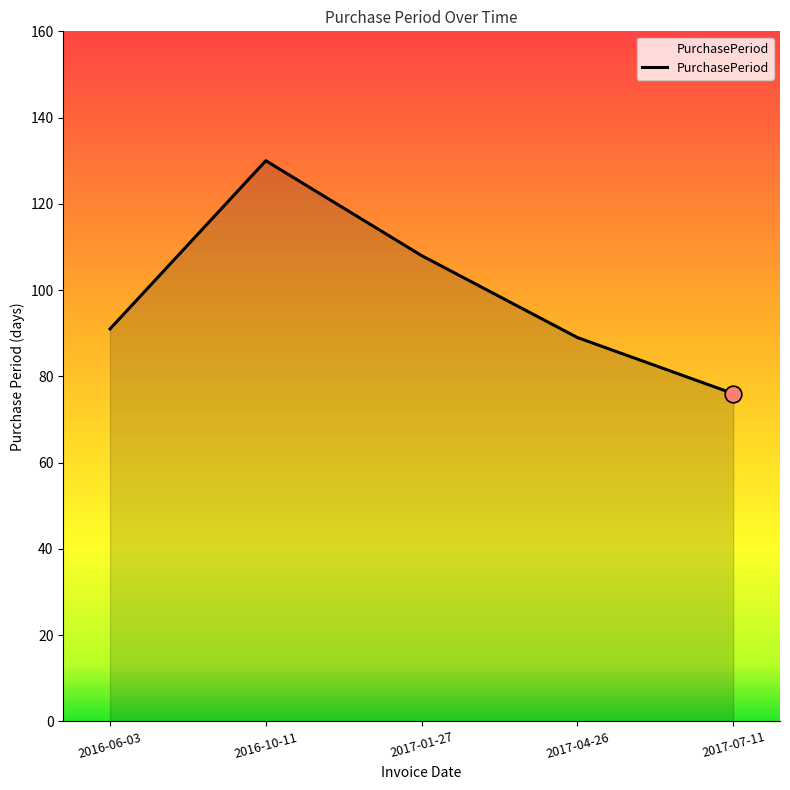

Rank the categories by value from highest to lowest.

2016-10-11, 2017-01-27, 2016-06-03, 2017-04-26, 2017-07-11